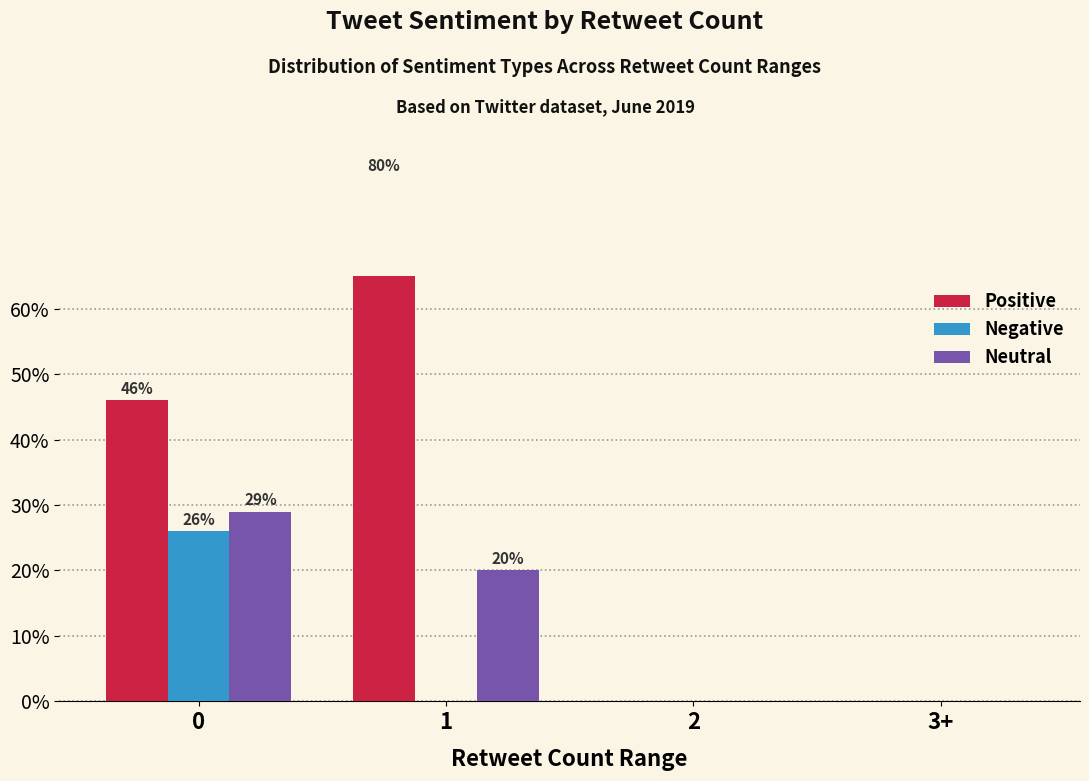

What is the difference between the highest and lowest values at 1?

80